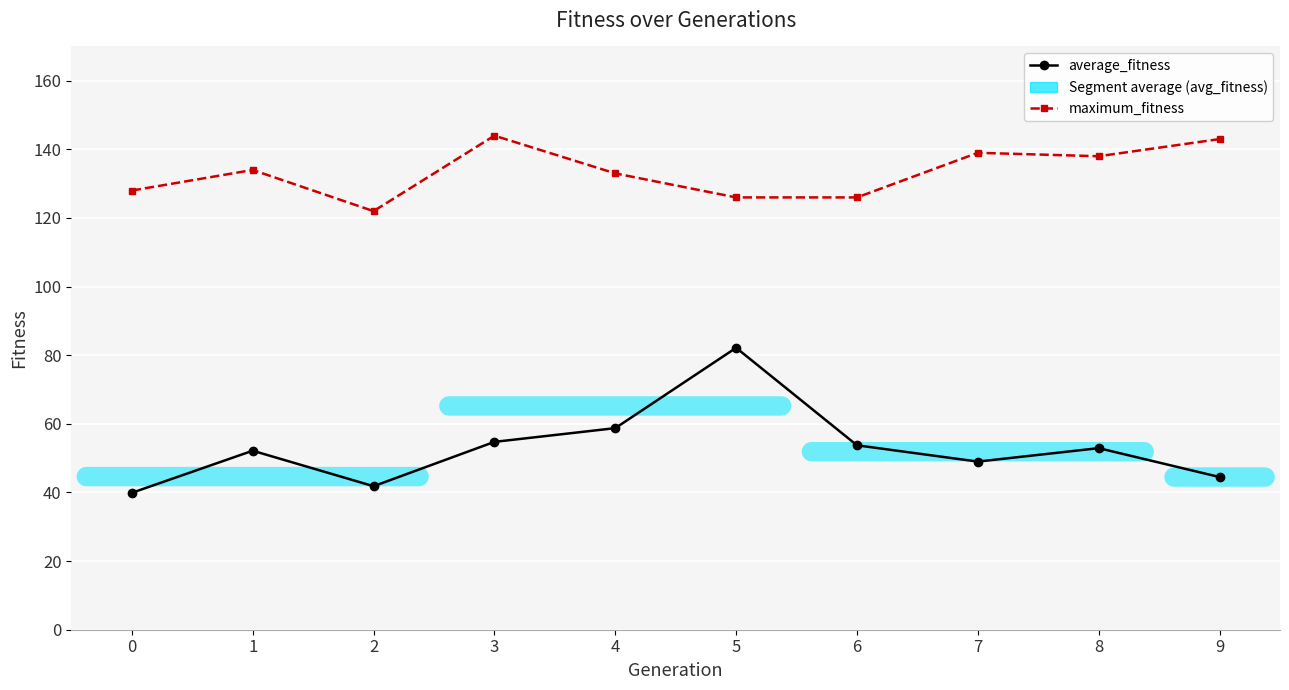

Reading left to right, extract all data points from this chart.

average_fitness: 39.9	52.2	41.8	54.8	58.8	82.2	53.8	49.0	52.9	44.5
maximum_fitness: 128.0	134.0	122.0	144.0	133.0	126.0	126.0	139.0	138.0	143.0